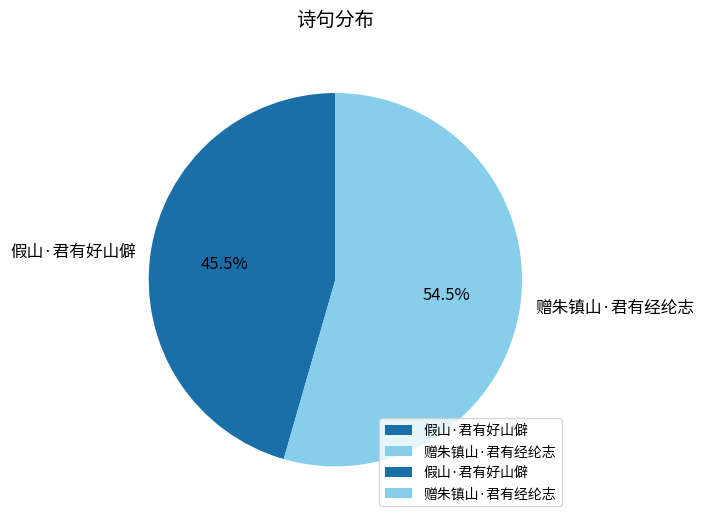

What portion of the pie excludes 赠朱镇山·君有经纶志?

45.5%